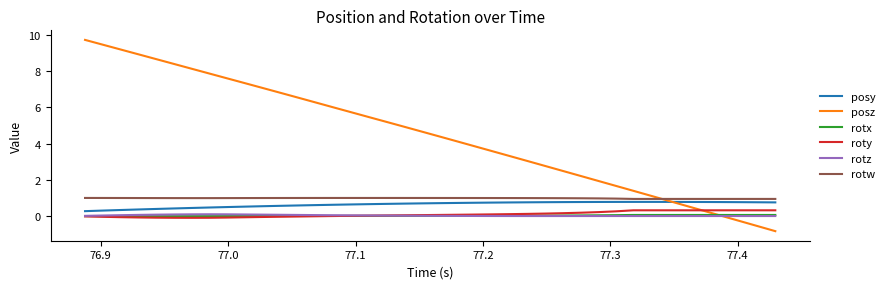

What is the minimum value for posz?

-0.8